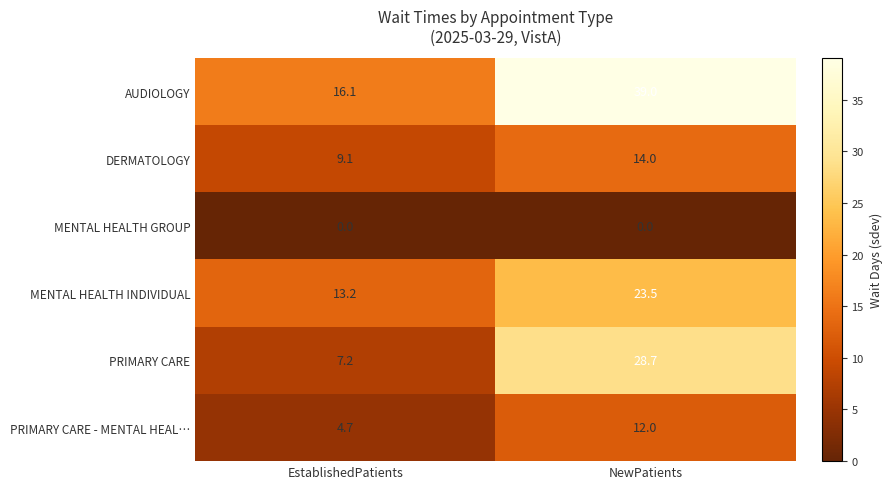

At which category is the sum across all series the highest?

NewPatients